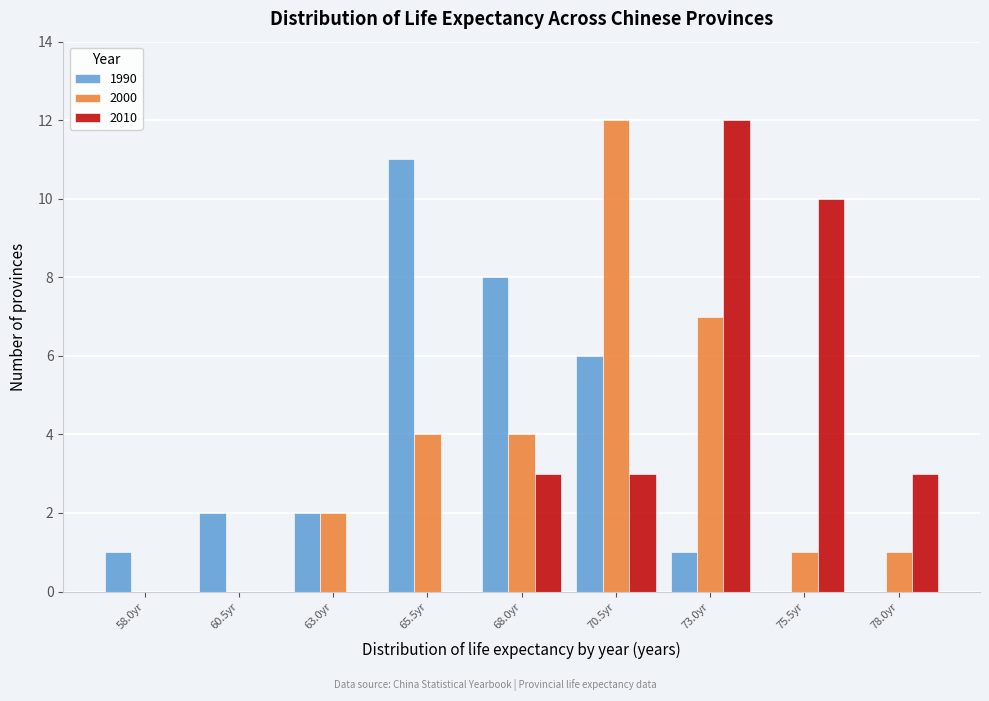

Reading left to right, extract all data points from this chart.

1990: 58.0yr=1	60.5yr=2	63.0yr=2	65.5yr=11	68.0yr=8	70.5yr=6	73.0yr=1	75.5yr=0	78.0yr=0
2000: 58.0yr=0	60.5yr=0	63.0yr=2	65.5yr=4	68.0yr=4	70.5yr=12	73.0yr=7	75.5yr=1	78.0yr=1
2010: 58.0yr=0	60.5yr=0	63.0yr=0	65.5yr=0	68.0yr=3	70.5yr=3	73.0yr=12	75.5yr=10	78.0yr=3